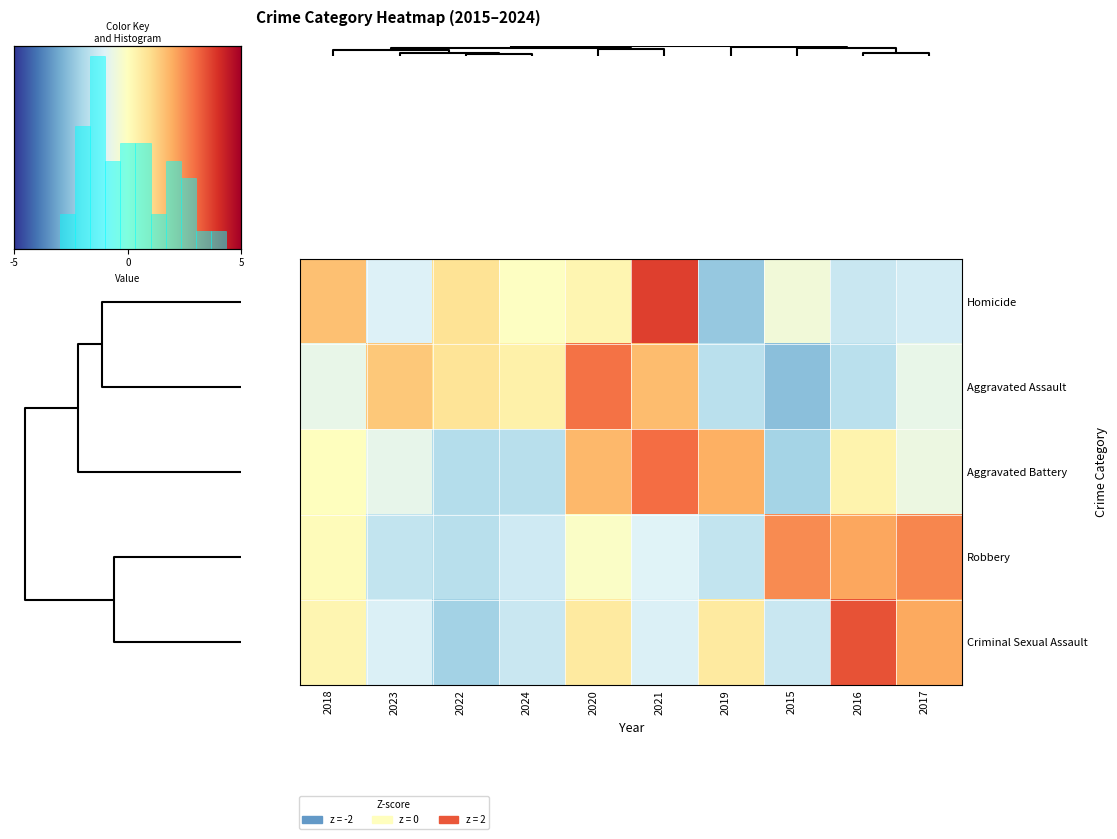

What is the difference between the second highest and minimum values in the Aggravated Assault series?

2.6